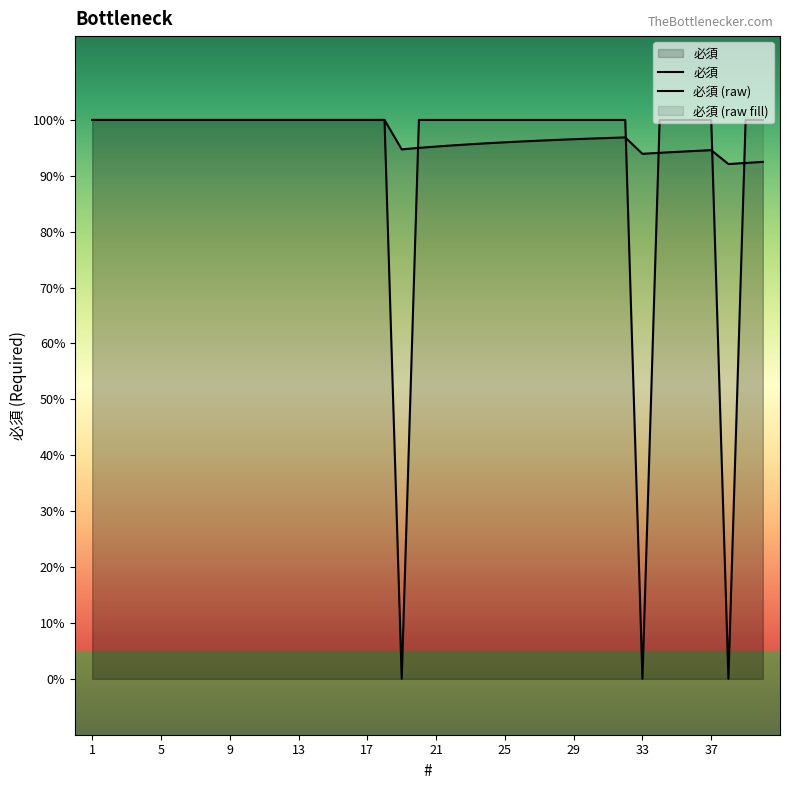

Does the chart display data point markers on the line(s)?

No